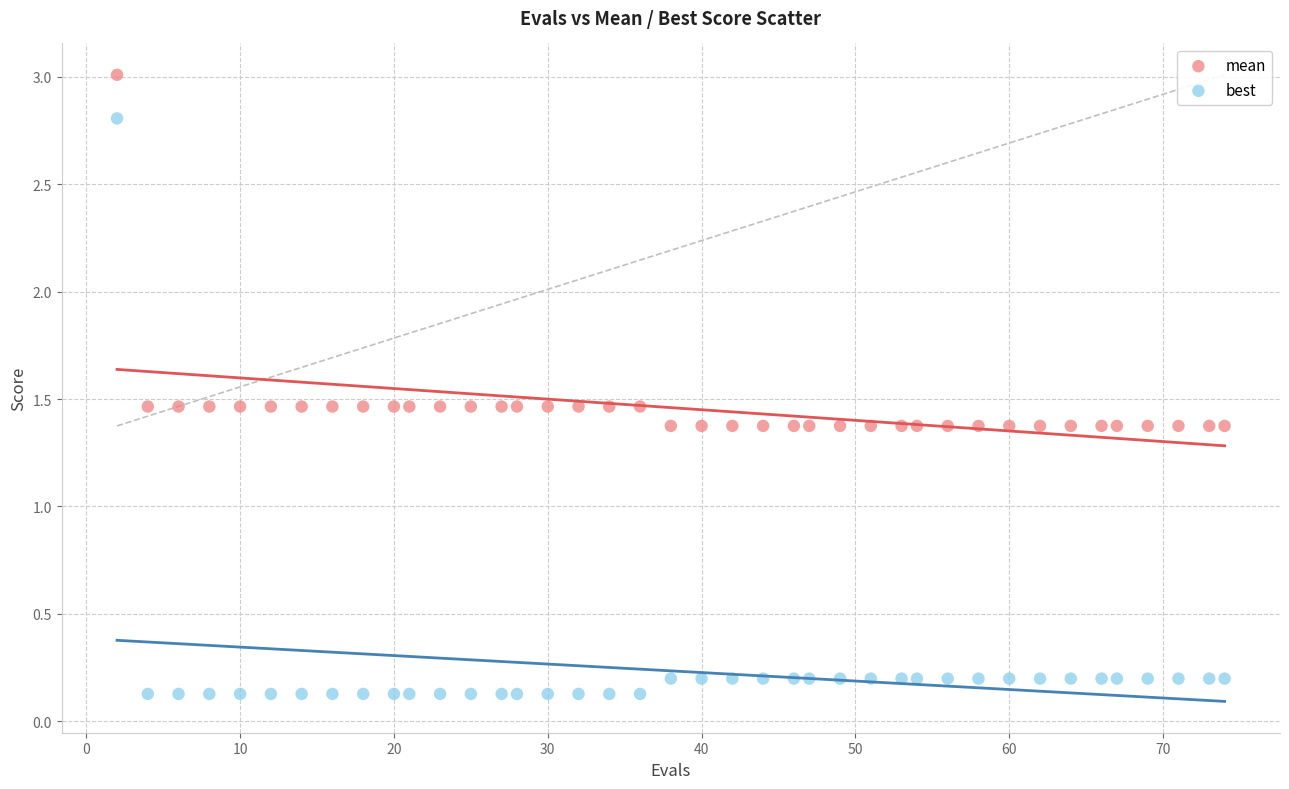

Which series contains the lowest Y value?

best